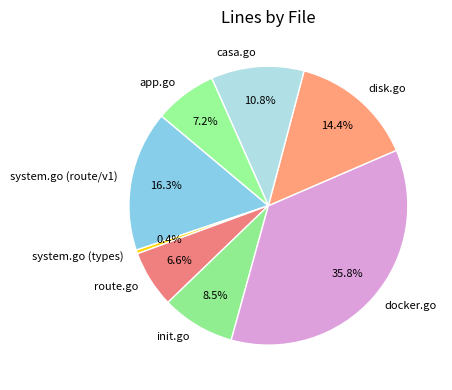

What is the smallest slice in the pie chart?

system.go (types)